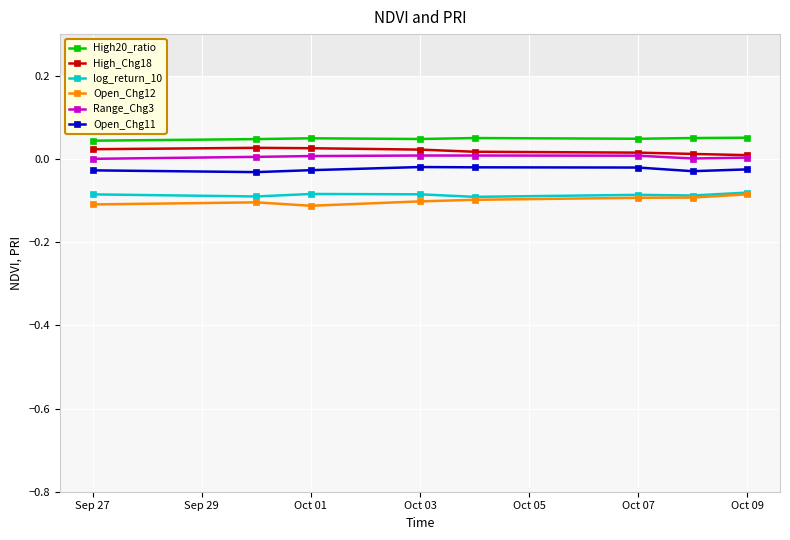

True or false: log_return_10 and High_Chg18 cross at least once.

False